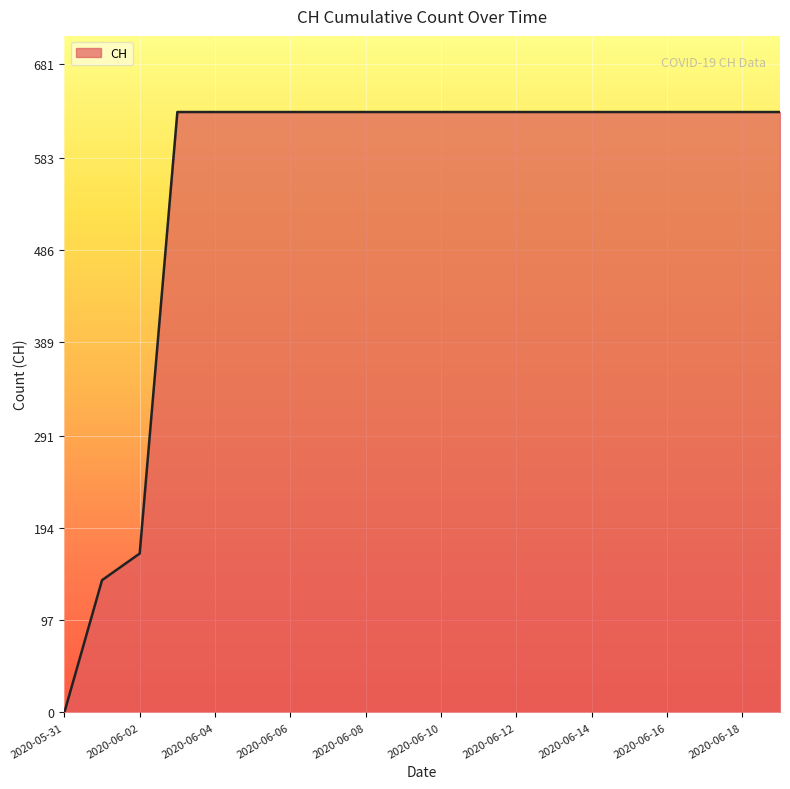

How many data points are less than 631?

3